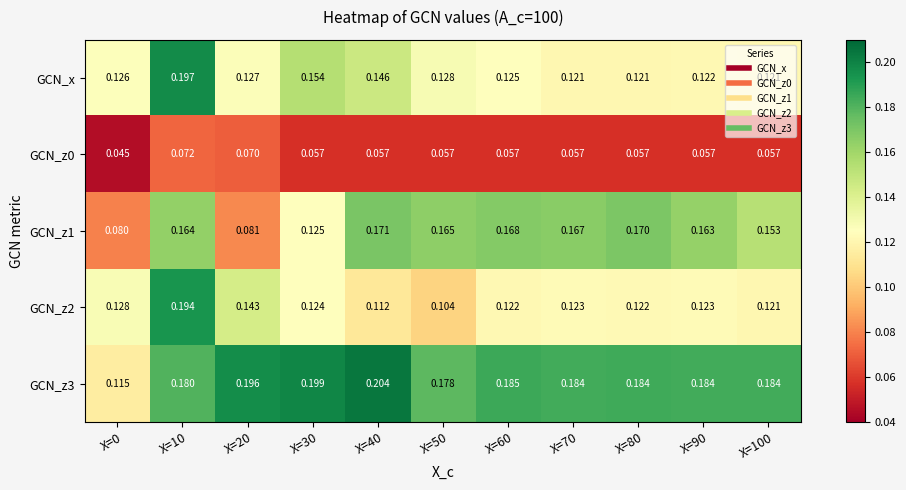

Is the value of GCN_z0 at X=40 greater than the value of GCN_z1 at X=20?

No